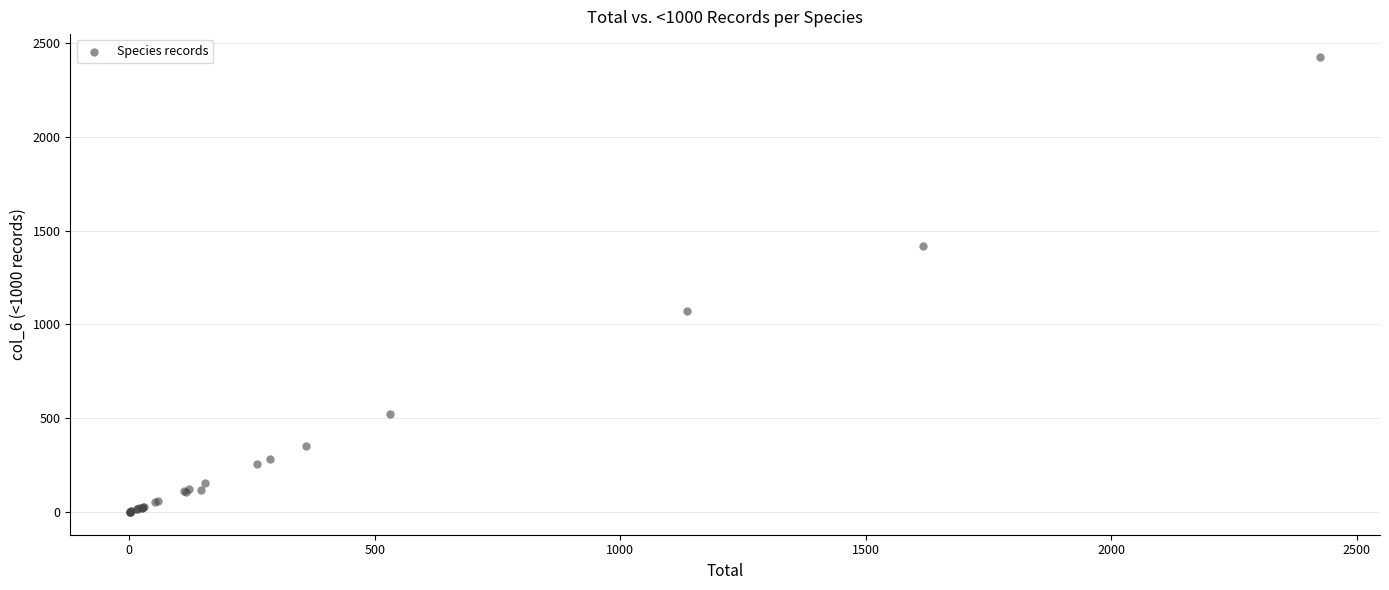

What Y value in the scatter plot is closest to 1213?

1069